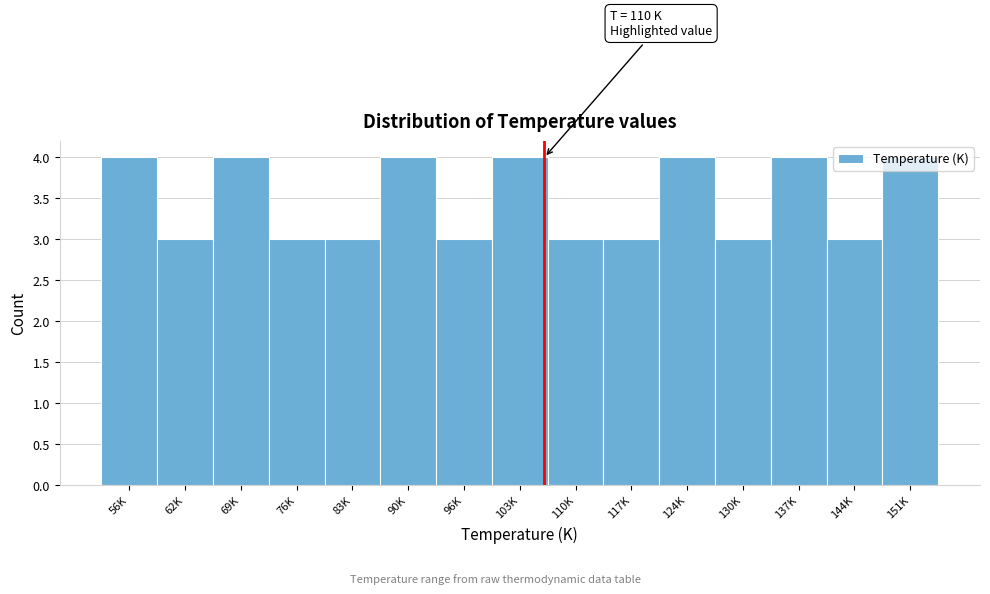

True or false: the data shows 3 at 117K.

True